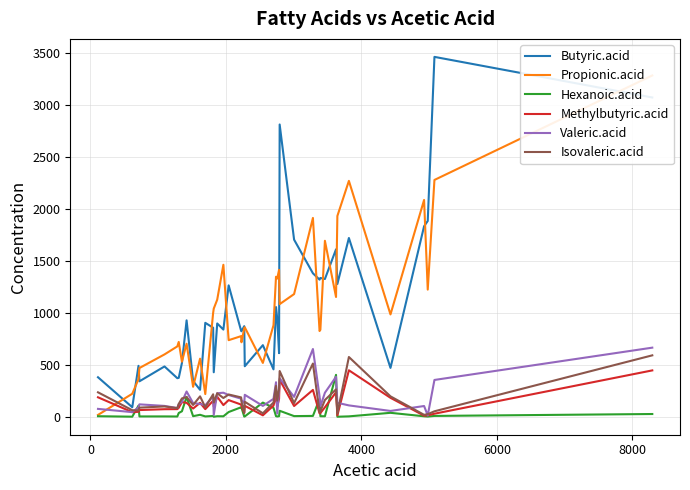

What is the maximum value for Methylbutyric.acid?

448.0